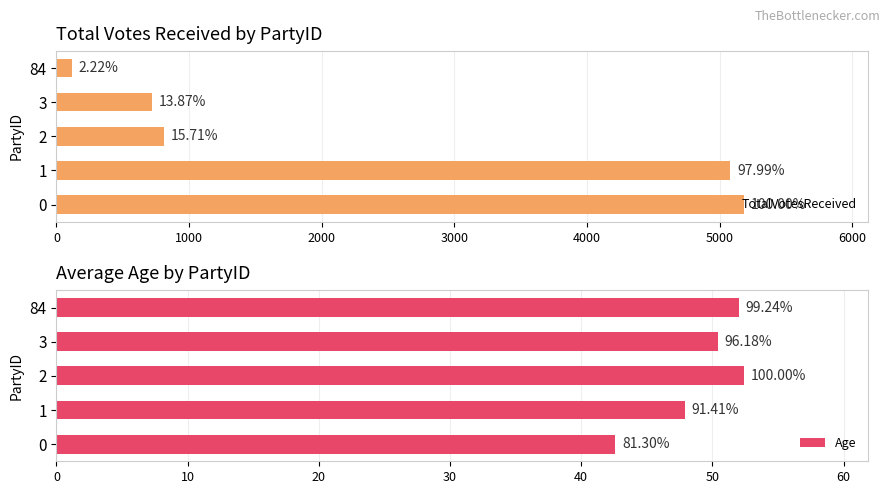

Reading left to right, what are all the values shown in this chart?

TotalVotesReceived: 5183.0	5079.0	814.0	719.0	115.0
Age: 42.6	47.9	52.4	50.4	52.0